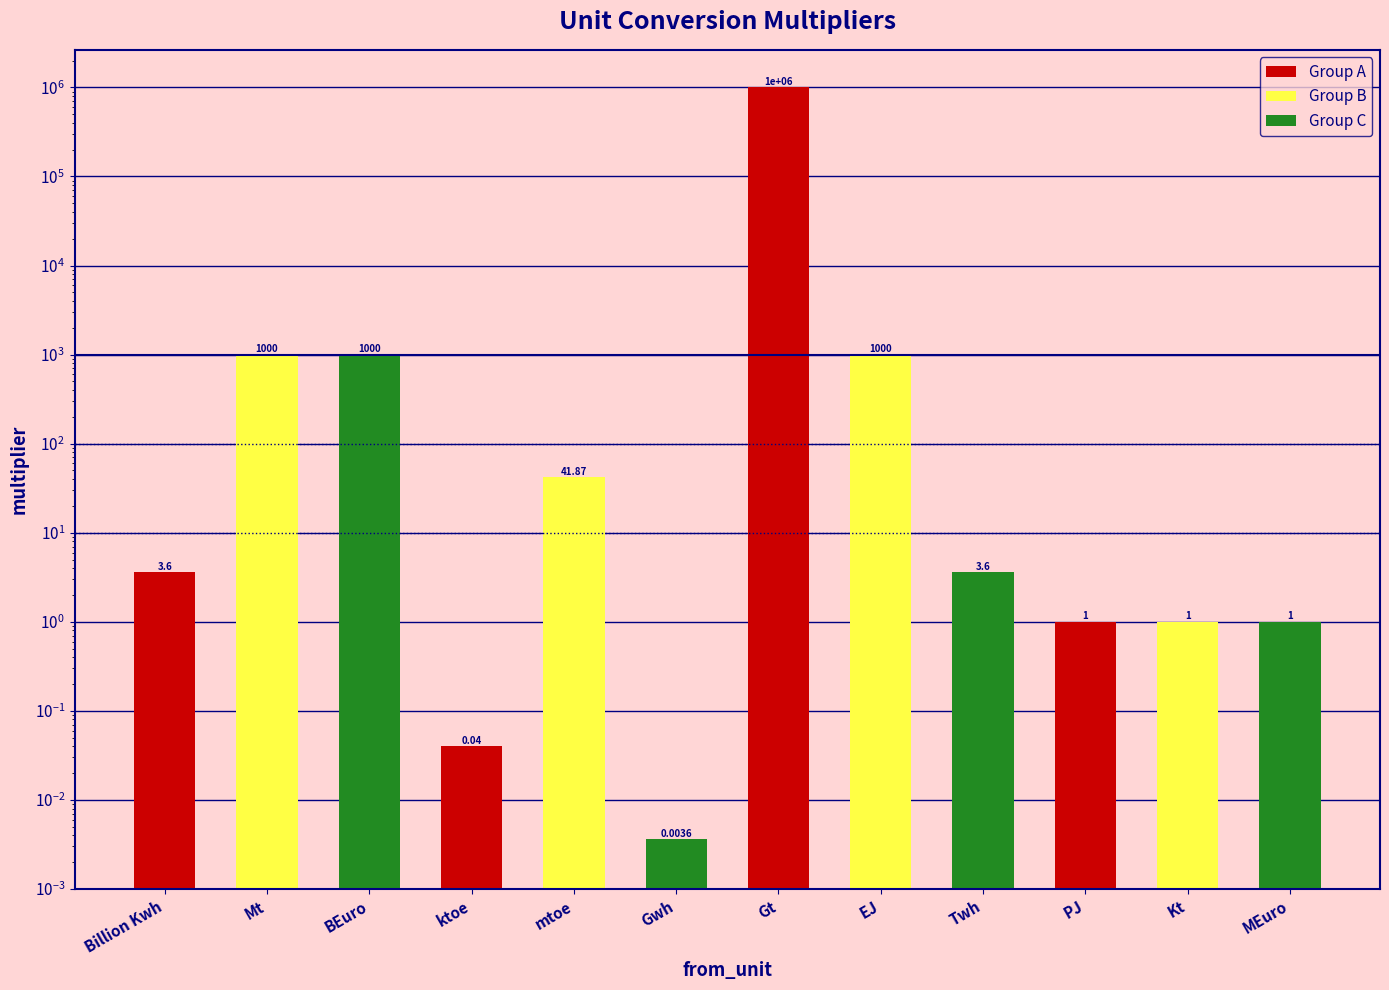

List the labels in order of value, largest first.

Gt, Mt, BEuro, EJ, mtoe, Billion Kwh, Twh, PJ, Kt, MEuro, ktoe, Gwh